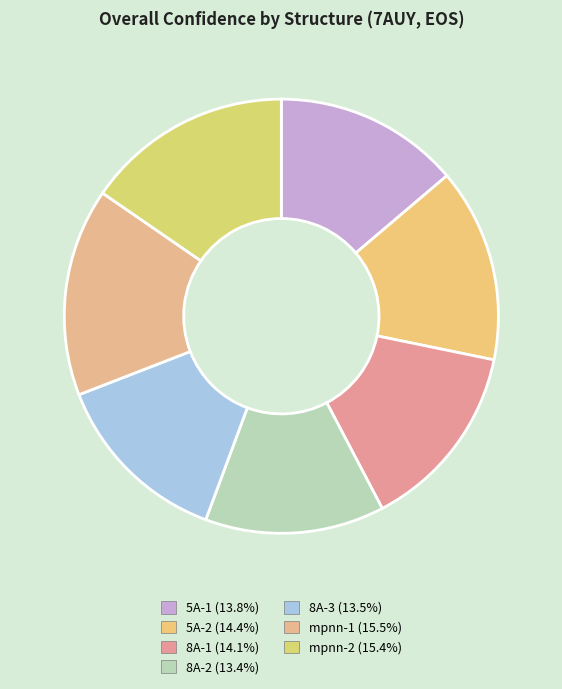

Which slice is the smallest?

8A-2 (0.4423)